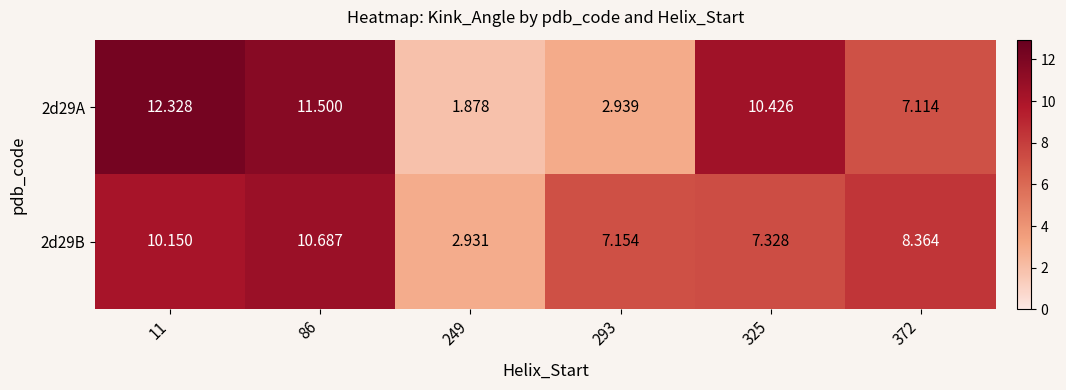

Reading left to right, transcribe all the data shown in this chart.

2d29A: 11=12.3	86=11.5	249=1.9	293=2.9	325=10.4	372=7.1
2d29B: 11=10.2	86=10.7	249=2.9	293=7.2	325=7.3	372=8.4